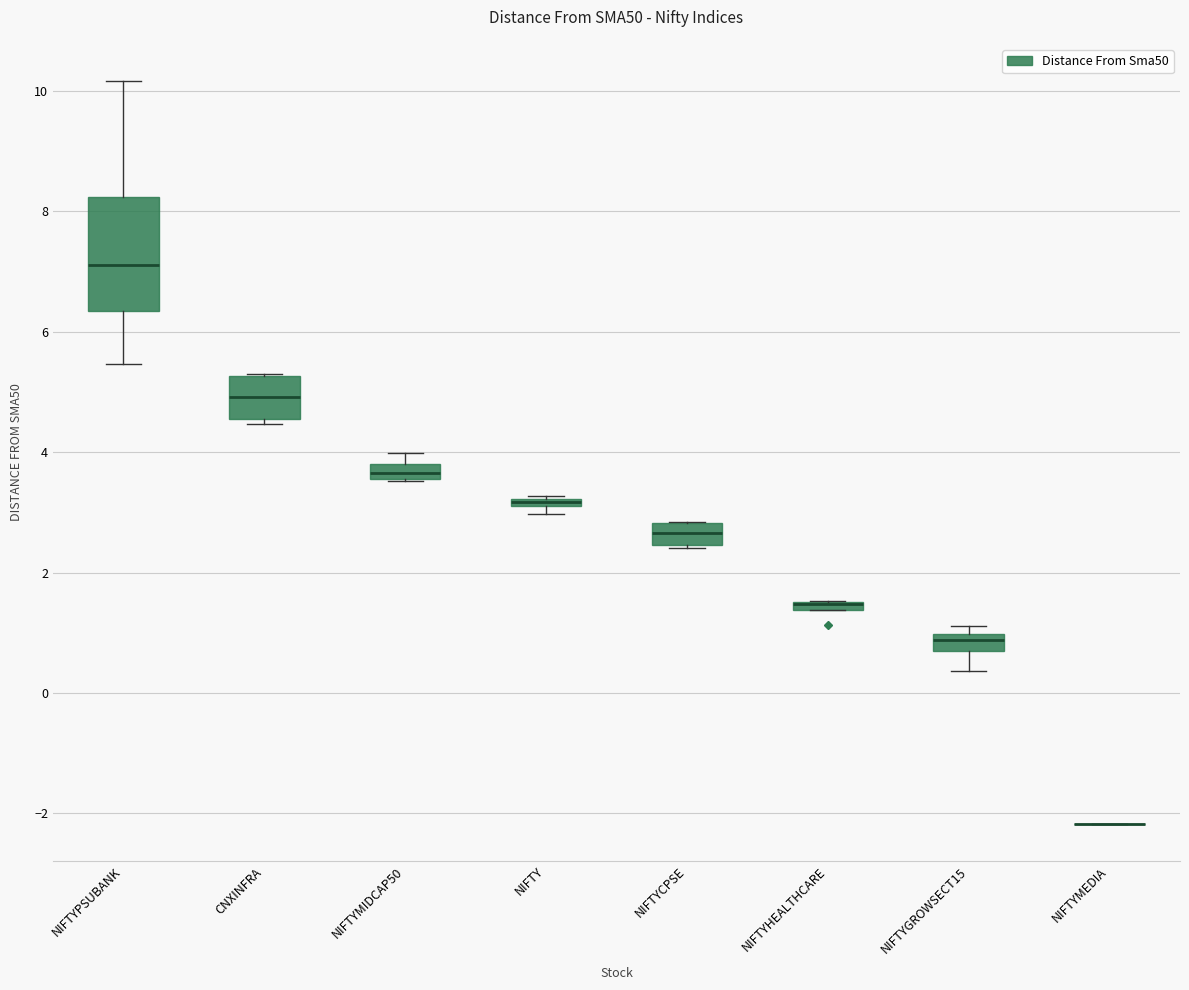

Comparing the boxes themselves (not the whiskers), which one is the tallest?

NIFTYPSUBANK